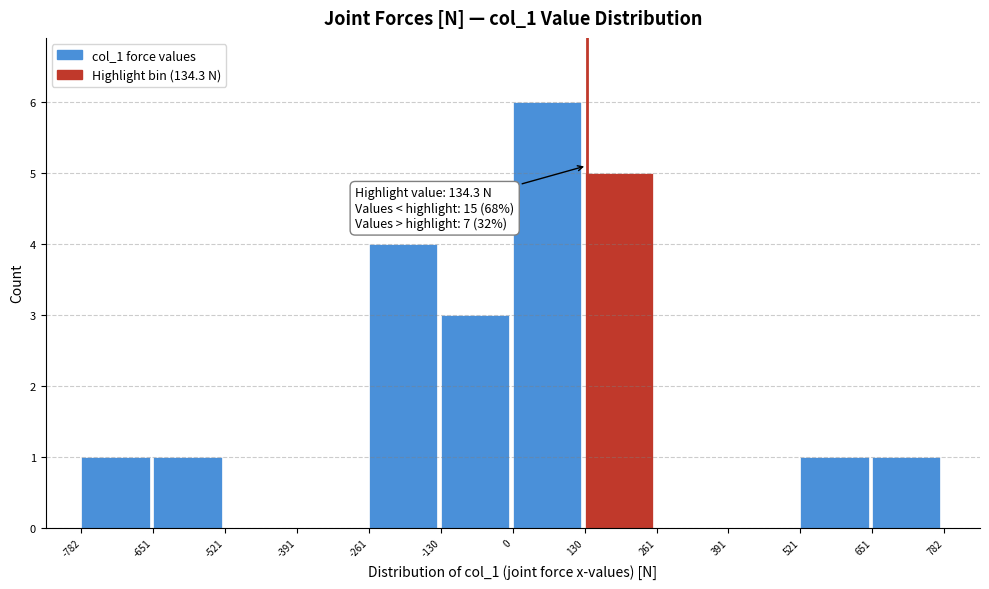

Which range on the x-axis has the tallest bar?

0 to 130